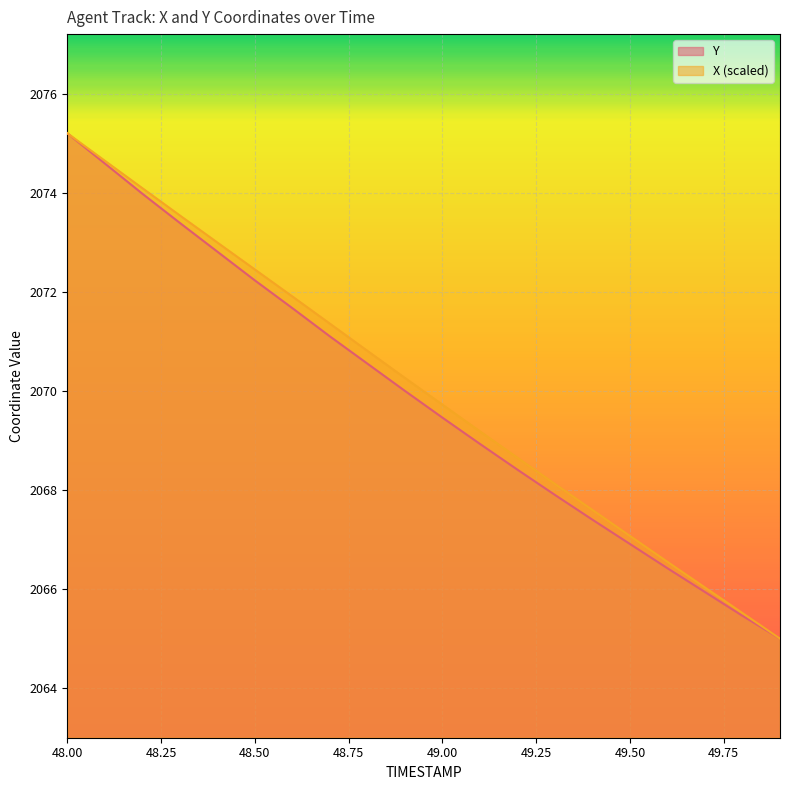

What are all the series names shown in the legend?

Y, X (scaled)